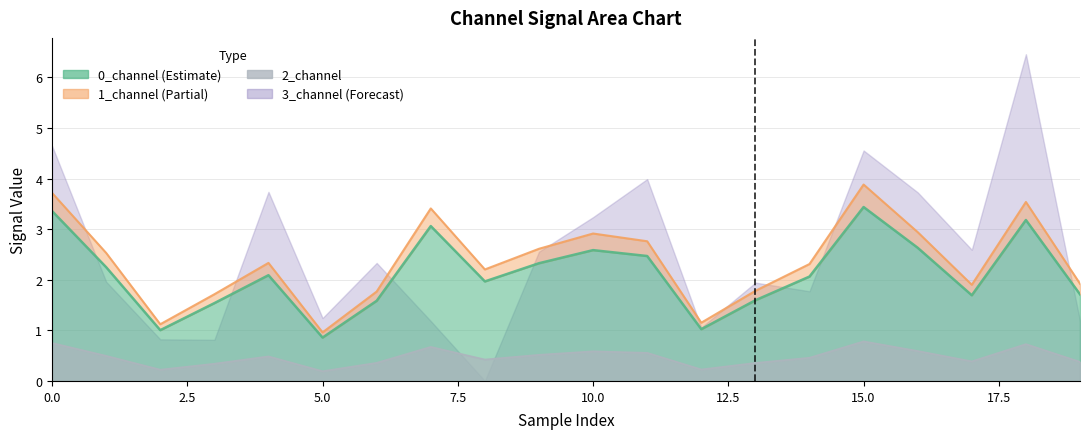

What is the value of the 0_channel point at the 7th from the left?

1.6